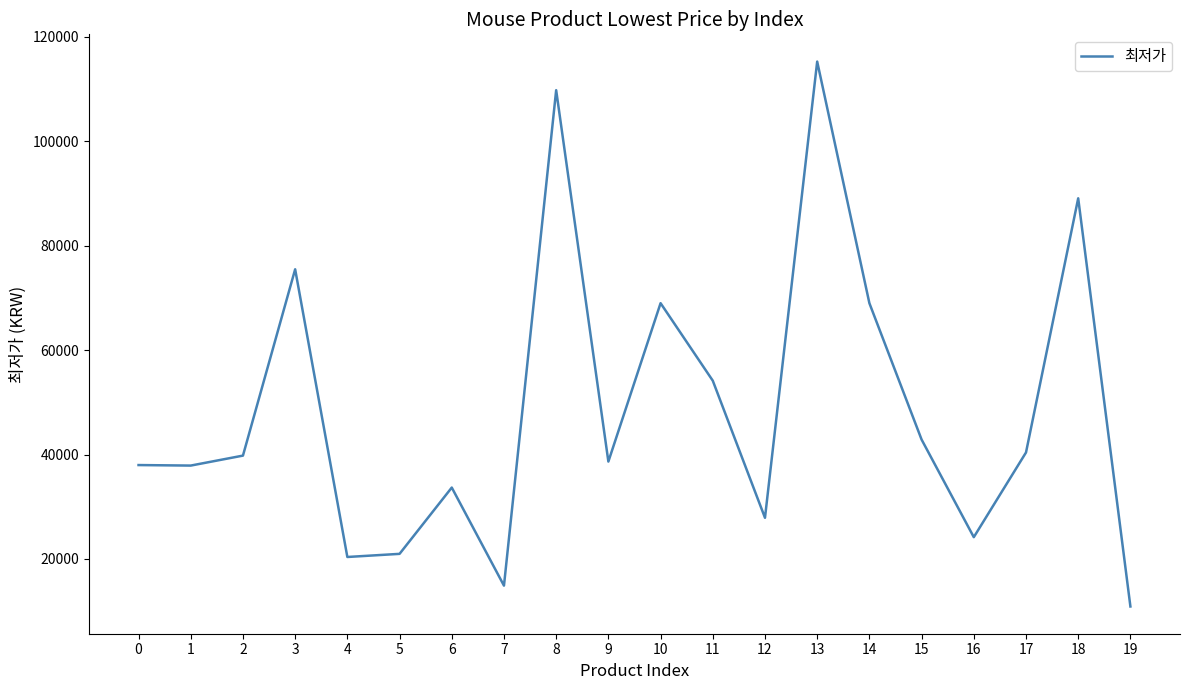

What is the ratio of the value at 3 to the value at 18?

0.8